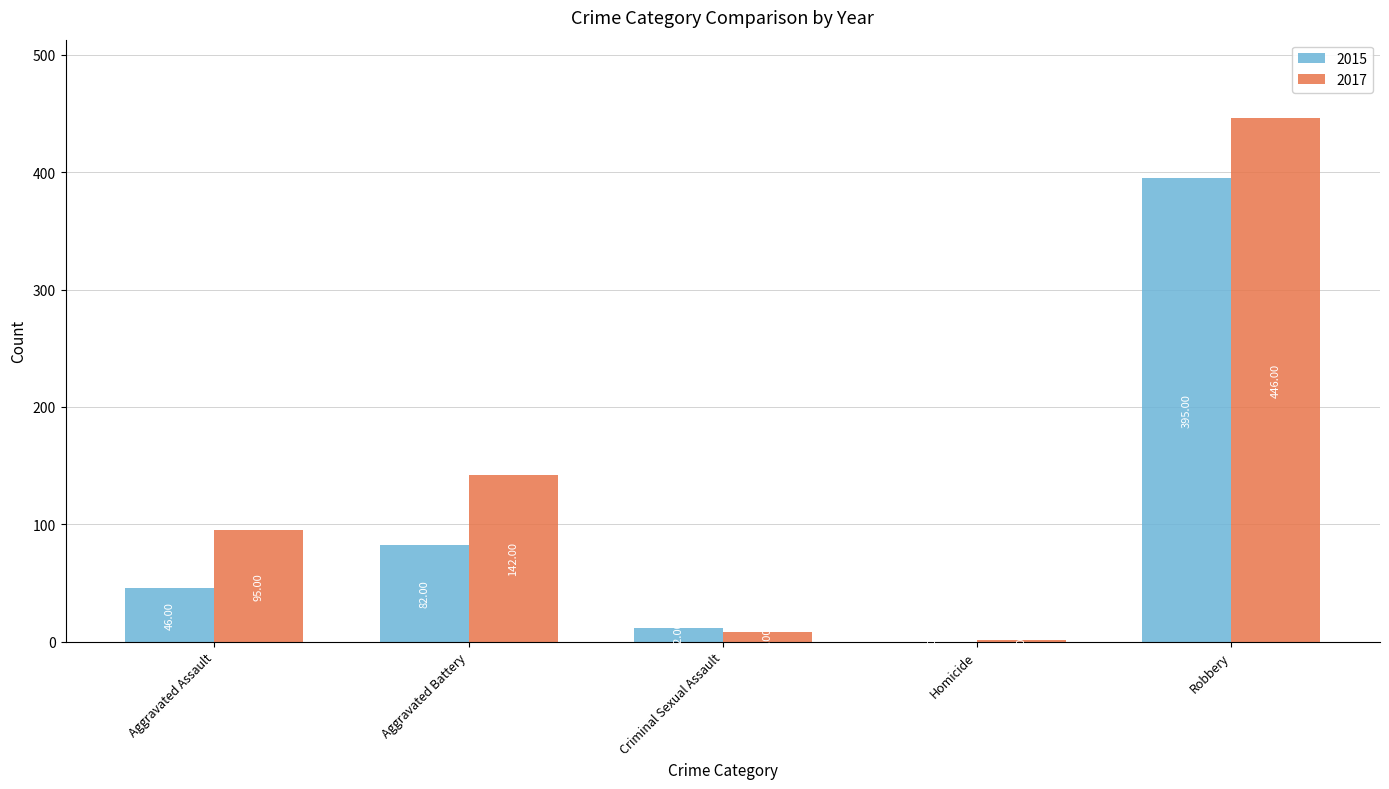

Which series has the largest total across all categories?

2017